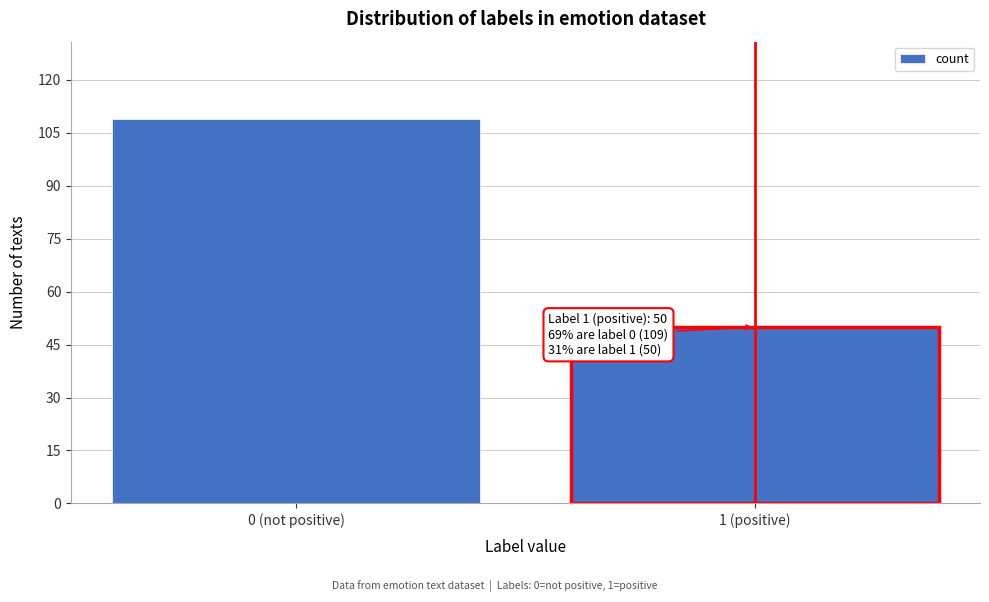

Reading left to right, what are all the values shown in this chart?

109	50